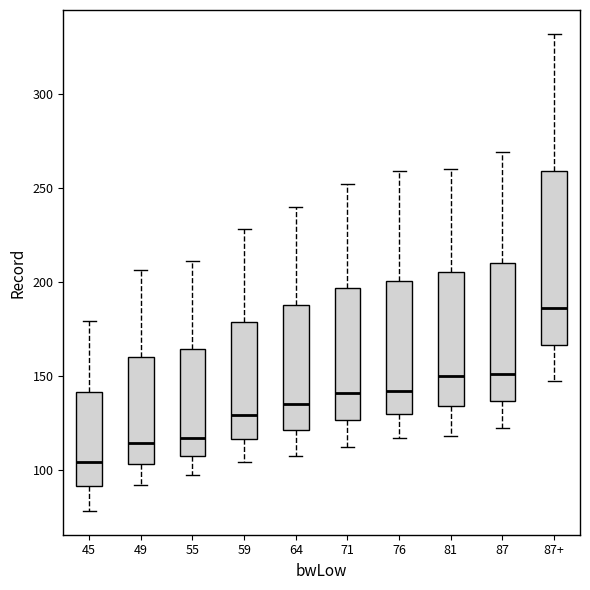

Where does the median line of the box for 59 sit on the y-axis? The values are not printed on the chart, so give them approximately, as read against the axis.

130